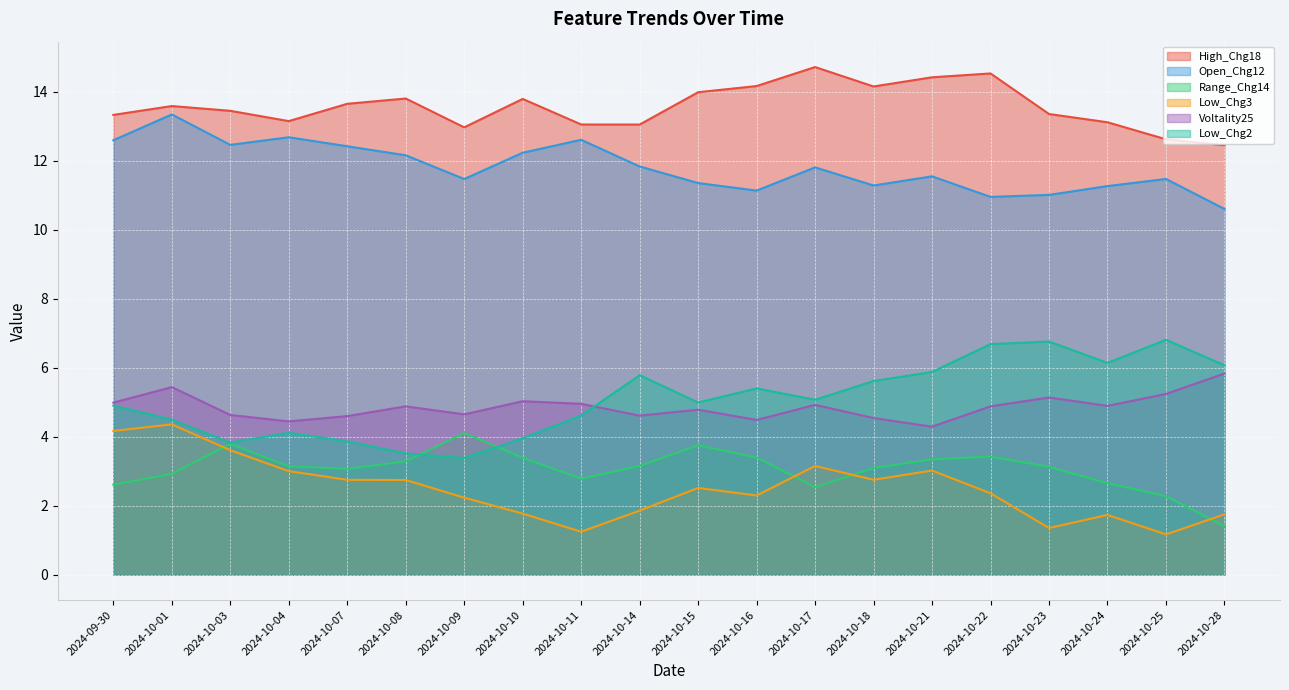

Reading left to right, extract all data points from this chart.

High_Chg18: 13.3	13.6	13.4	13.1	13.7	13.8	13.0	13.8	13.1	13.0	14.0	14.2	14.7	14.2	14.4	14.5	13.4	13.1	12.6	12.5
Open_Chg12: 12.6	13.3	12.5	12.7	12.4	12.2	11.5	12.2	12.6	11.8	11.4	11.1	11.8	11.3	11.5	11.0	11.0	11.3	11.5	10.6
Range_Chg14: 2.6	2.9	3.8	3.1	3.1	3.3	4.1	3.4	2.8	3.2	3.8	3.4	2.5	3.1	3.3	3.4	3.1	2.7	2.3	1.4
Low_Chg3: 4.2	4.4	3.6	3.0	2.8	2.7	2.2	1.8	1.2	1.9	2.5	2.3	3.2	2.8	3.0	2.4	1.4	1.7	1.2	1.7
Voltality25: 5.0	5.4	4.6	4.4	4.6	4.9	4.6	5.0	5.0	4.6	4.8	4.5	4.9	4.5	4.3	4.9	5.1	4.9	5.2	5.8
Low_Chg2: 4.9	4.5	3.8	4.1	3.9	3.5	3.4	4.0	4.6	5.8	5.0	5.4	5.1	5.6	5.9	6.7	6.8	6.1	6.8	6.1